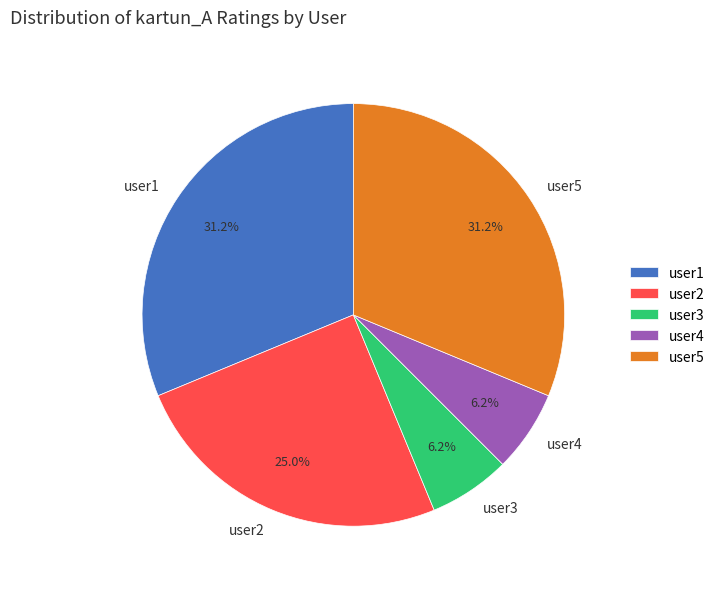

True or false: user4 accounts for 6% of the total.

True